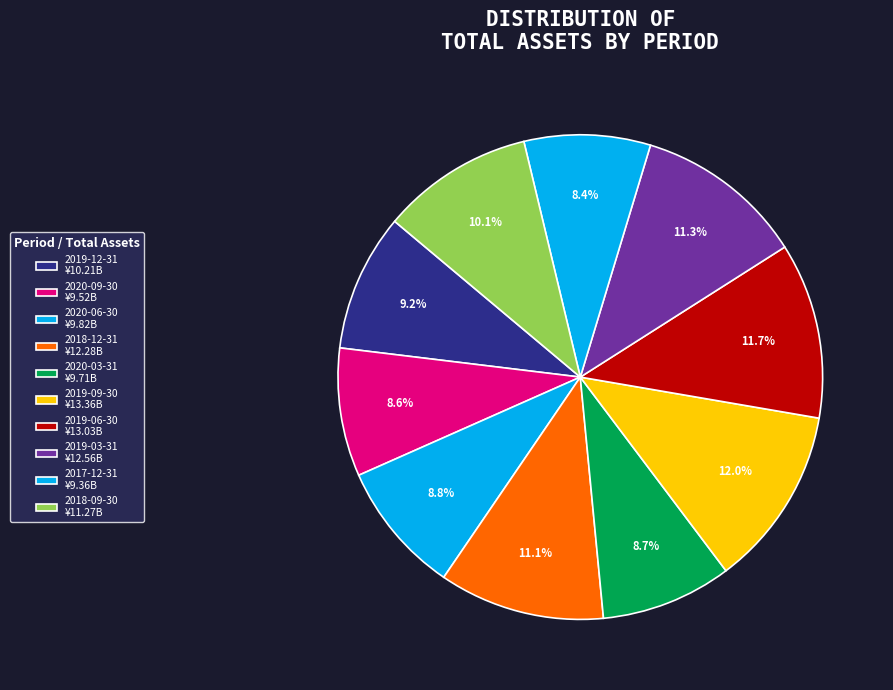

Count the number of slices in the pie.

10